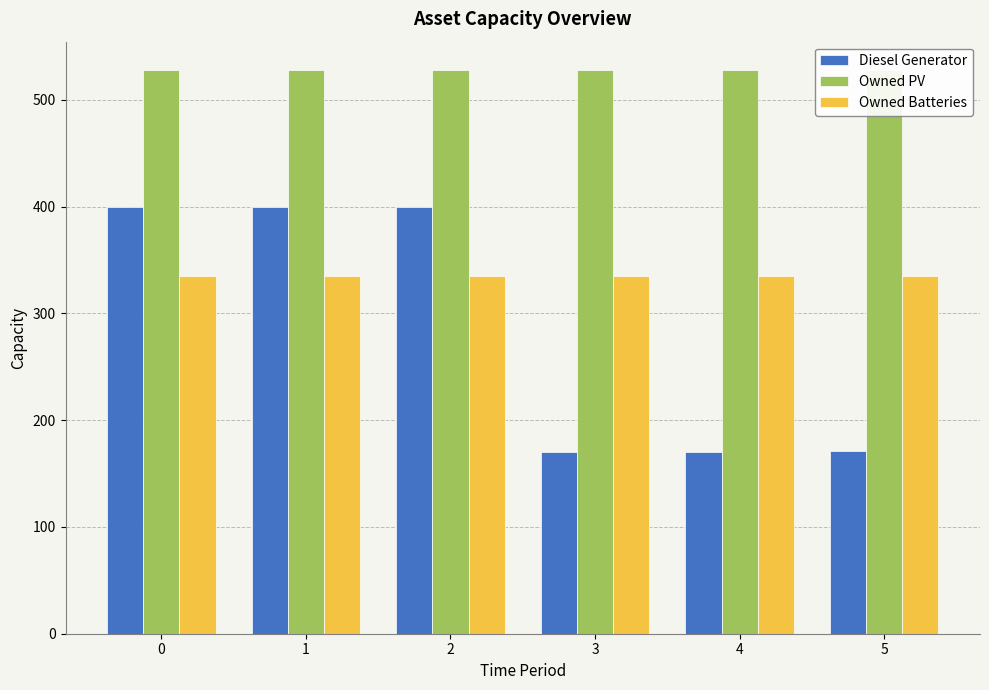

Reading left to right, list all the values displayed in this chart.

Diesel Generator: 400	400	400	170	170	171
Owned PV: 528	528	528	528	528	528
Owned Batteries: 335	335	335	335	335	335